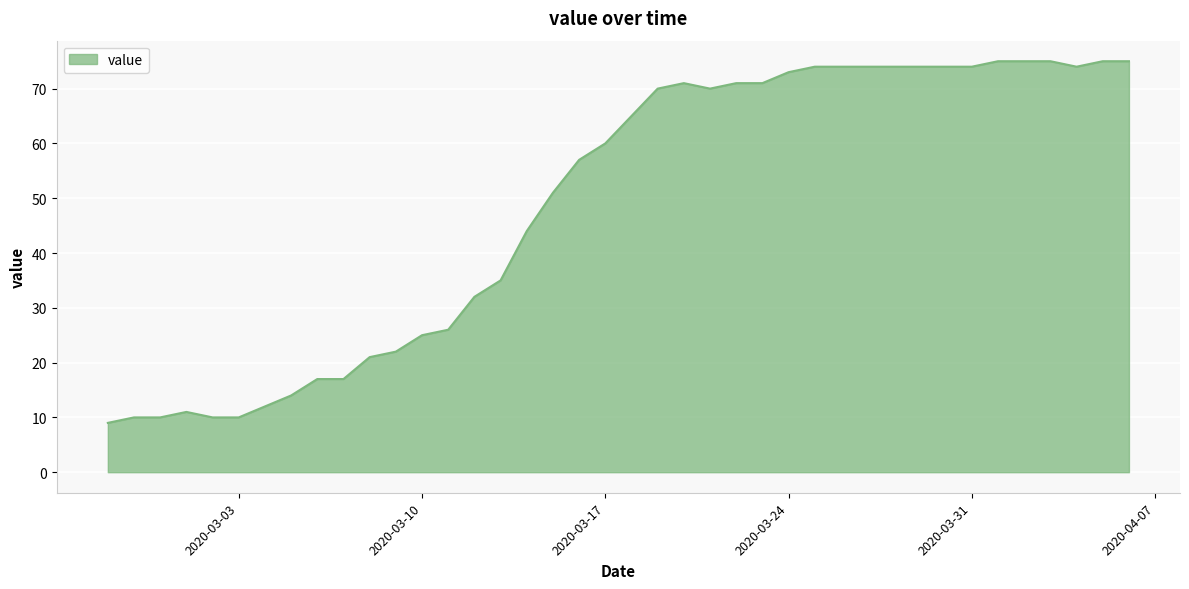

What is the greatest value displayed?

75